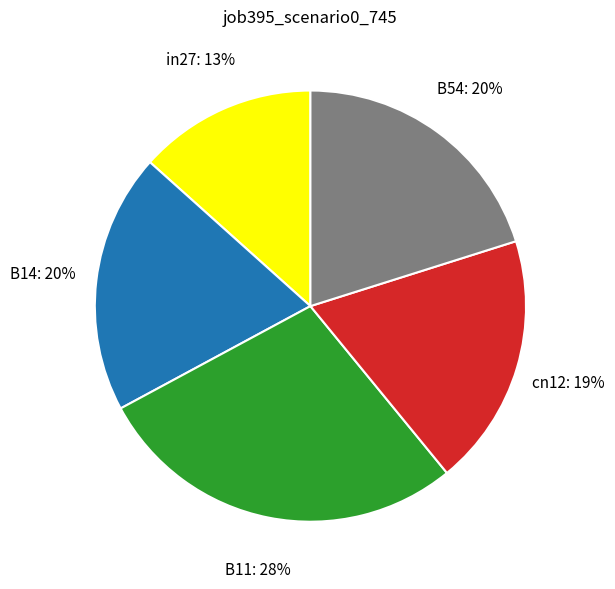

To the nearest percent, what is the difference between the largest and smallest slice percentages?

15%